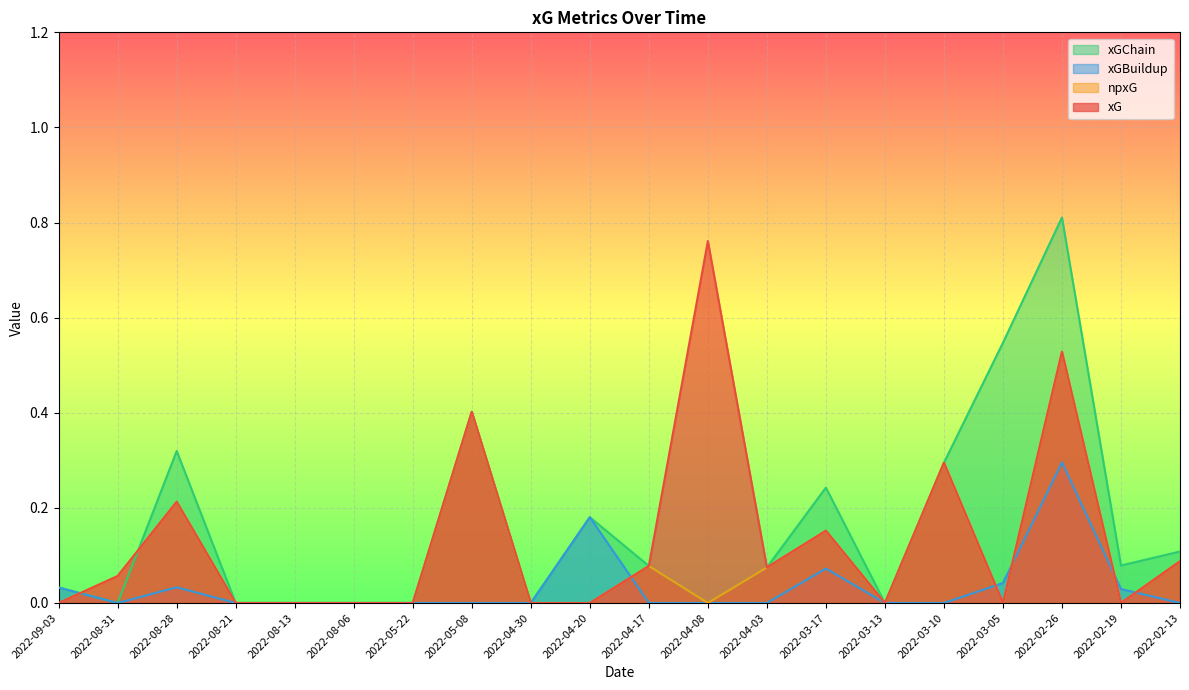

Between which two adjacent categories do npxG and xGBuildup first intersect?

2022-09-03 and 2022-08-31